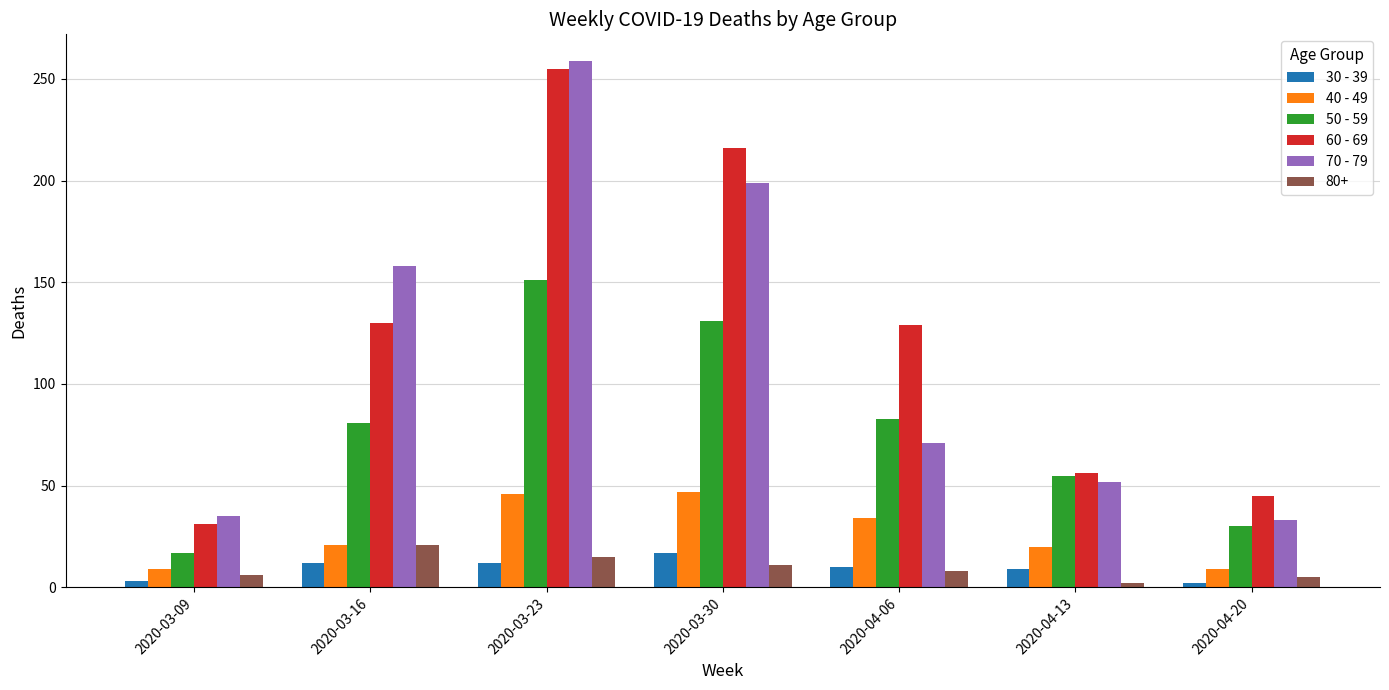

What position from the left is 2020-04-06?

5